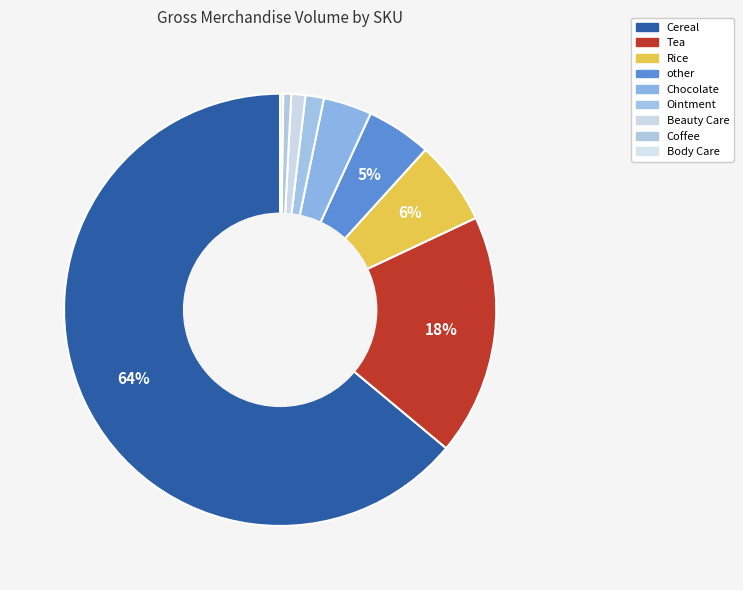

To the nearest percent, what percentage of the pie is Tea?

18%